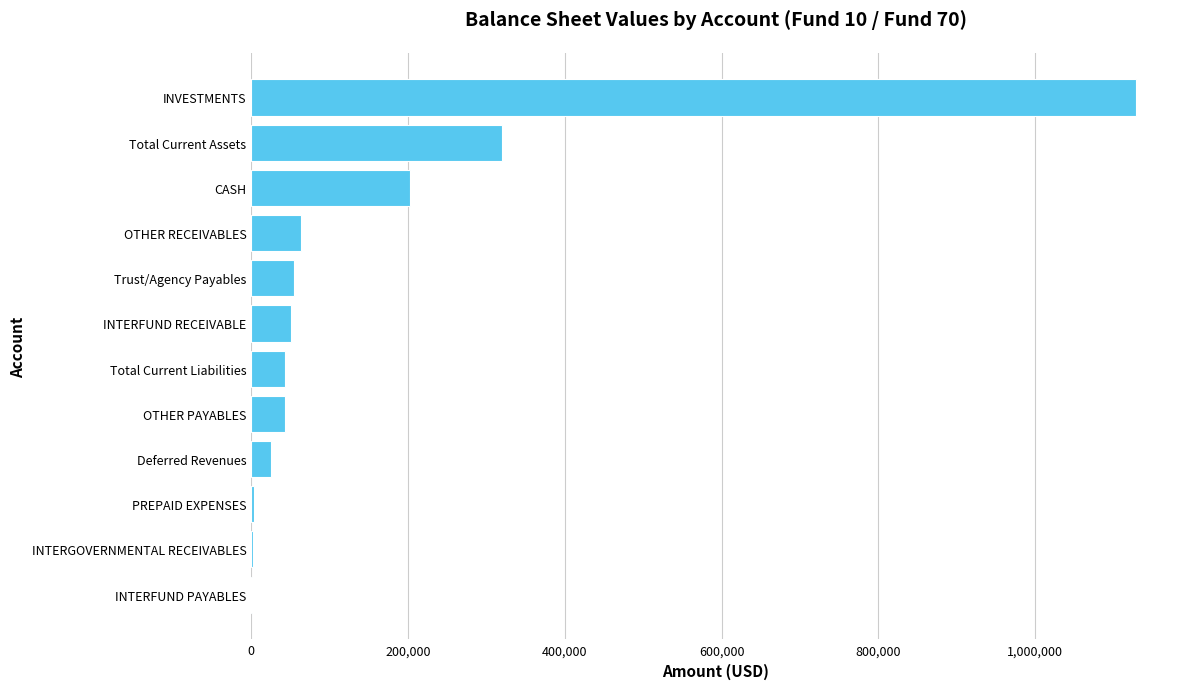

What is the sum of all values?

1936749.5